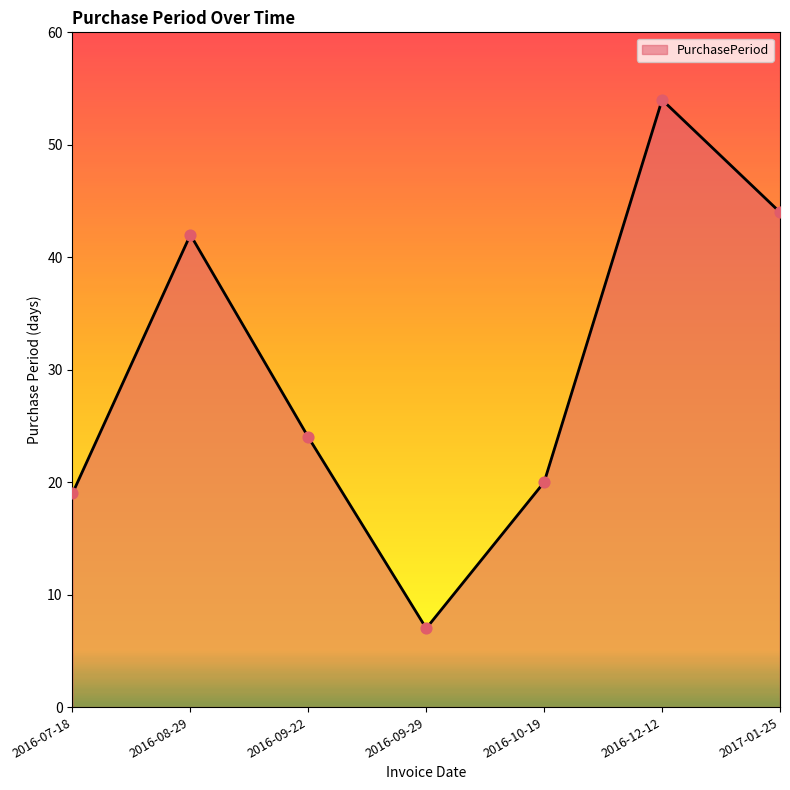

Which has a higher value, 2016-08-29 or 2016-10-19?

2016-08-29